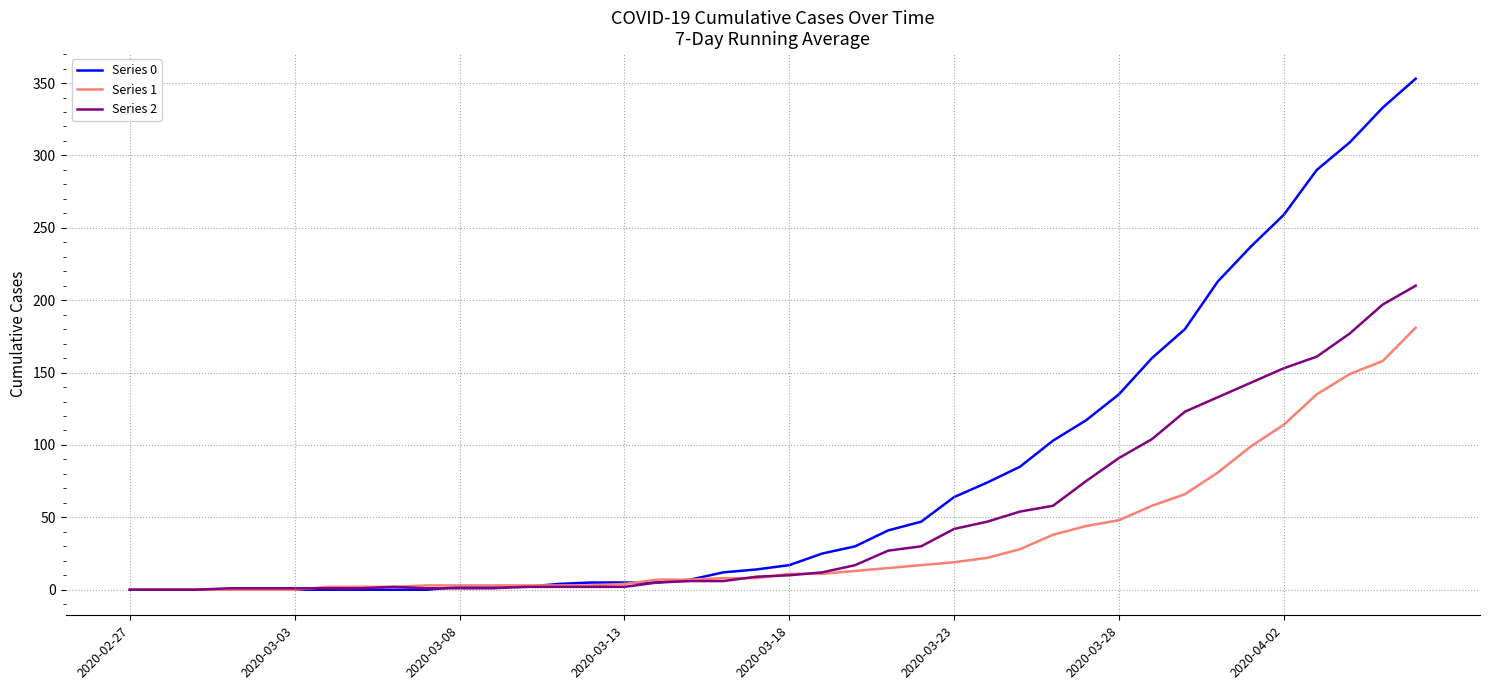

Which series has the largest total across all categories?

Series 0